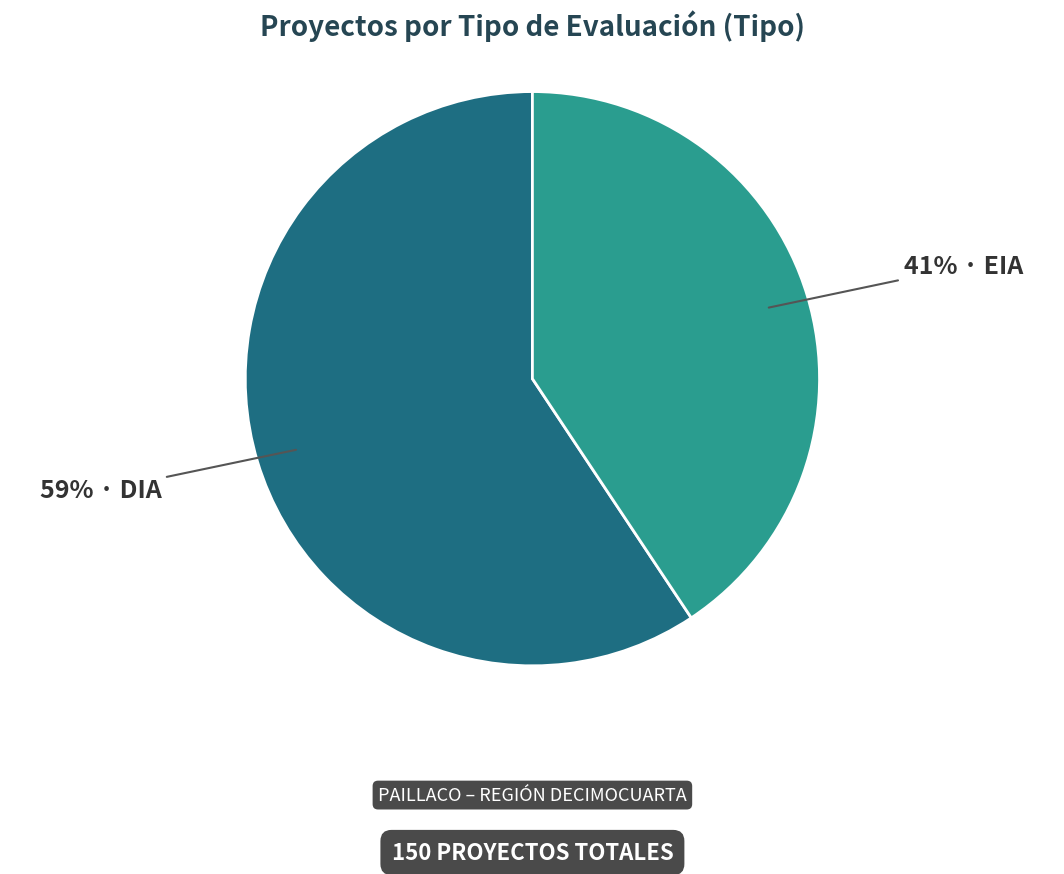

Is there a majority slice in this chart?

Yes